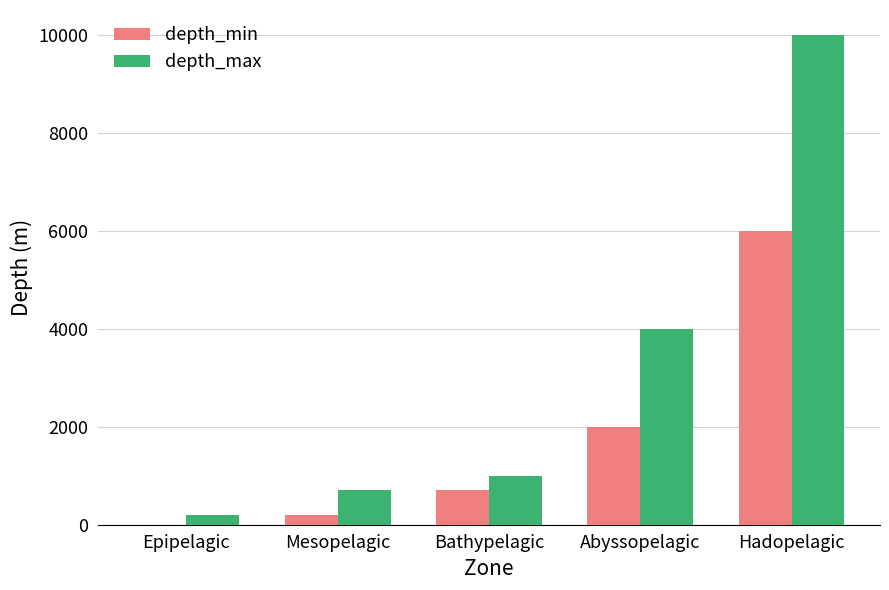

Where is depth_max nearest to the value 5100?

Abyssopelagic